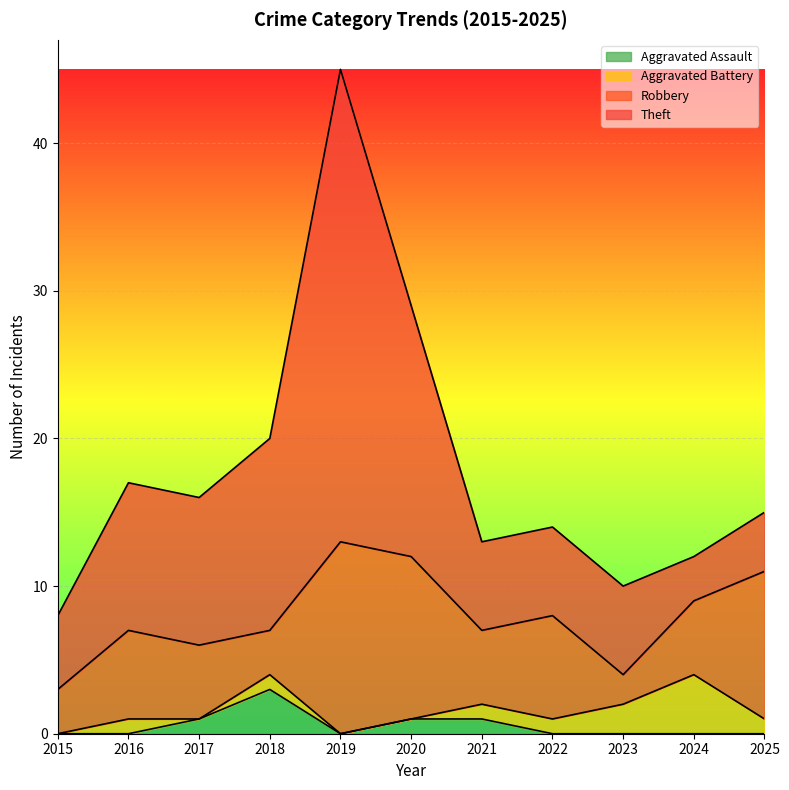

How many positive values does the Aggravated Assault series have?

4